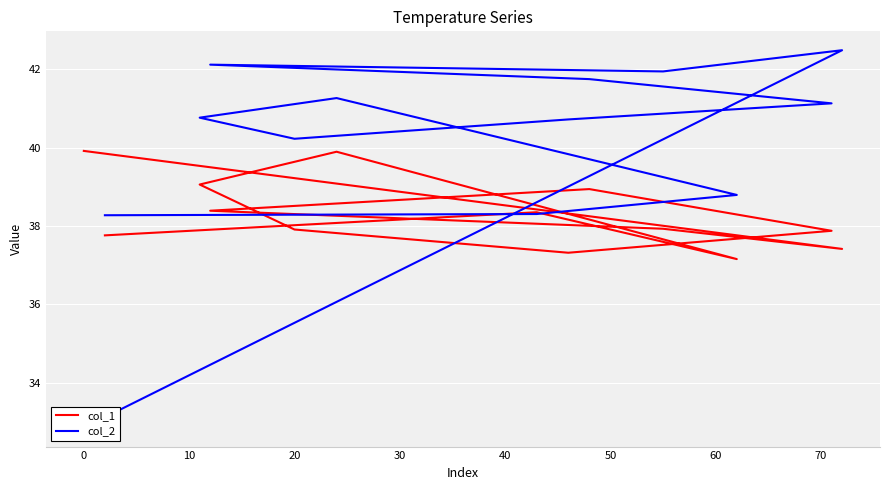

What is the difference between the second highest and second lowest values in the col_2 series?

3.8